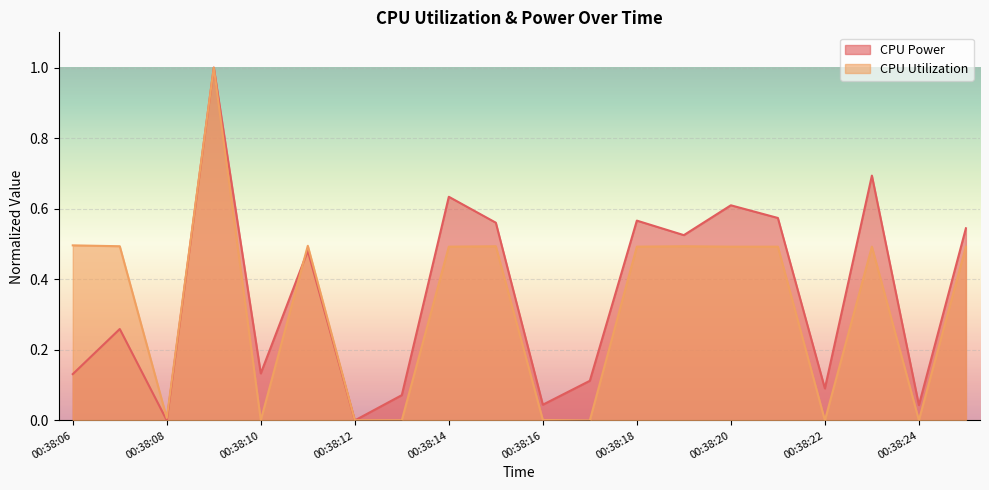

Rank the series by their average value, from lowest to highest.

CPU Utilization, CPU Power